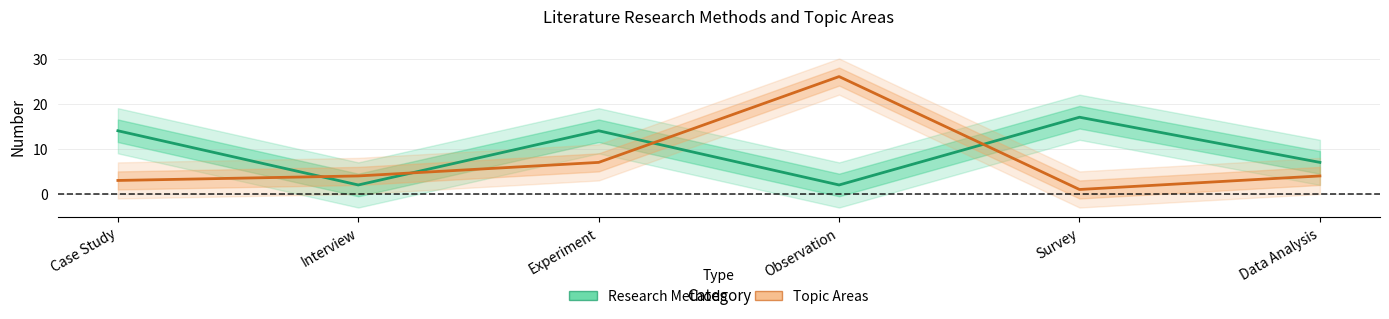

Rank the categories by Topic Areas value from lowest to highest.

Survey, Case Study, Interview, Data Analysis, Experiment, Observation